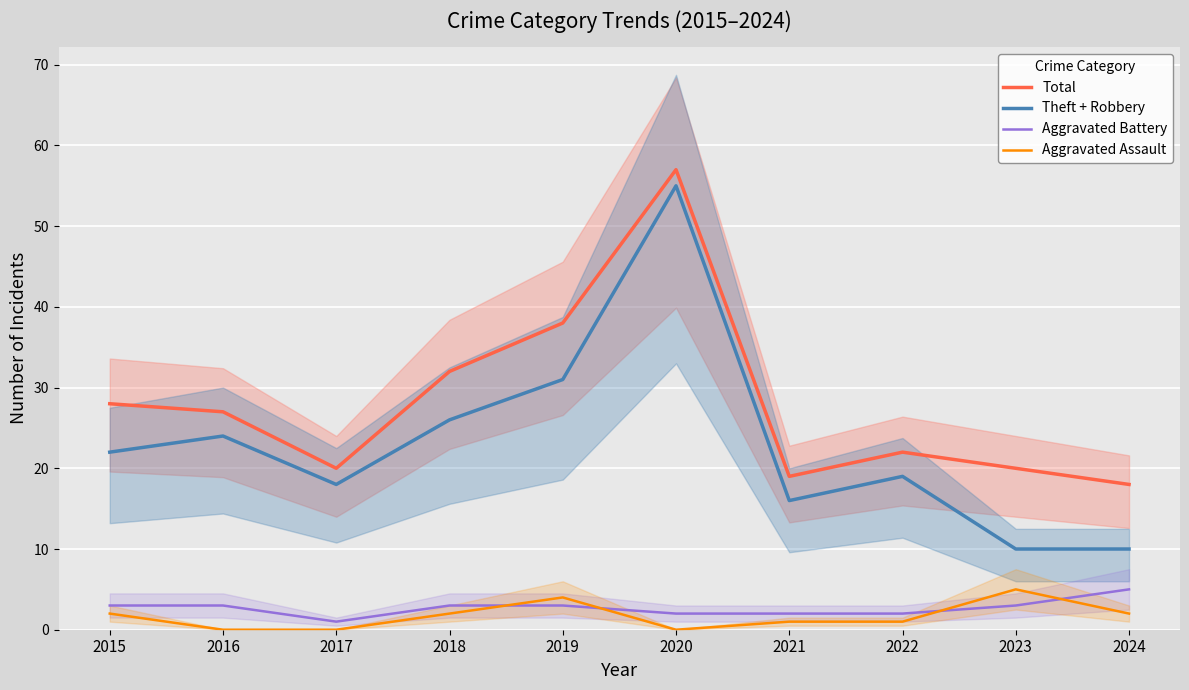

What is the highest value of the Aggravated Battery series?

5